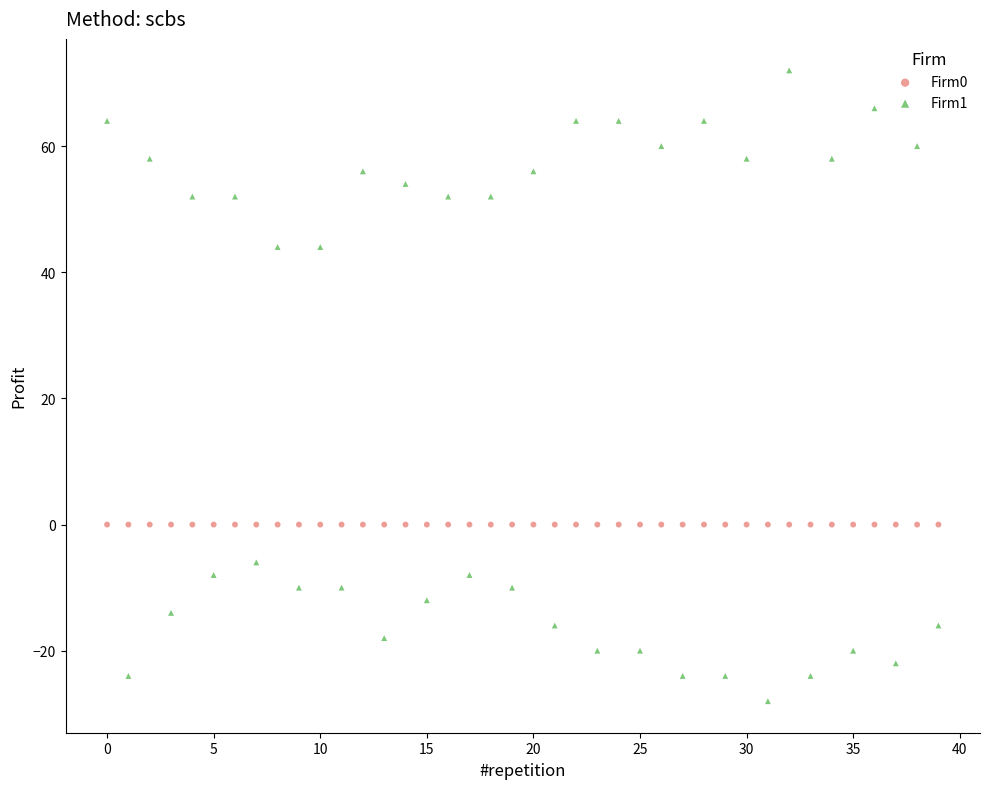

Which series contains the highest Y value?

Firm1